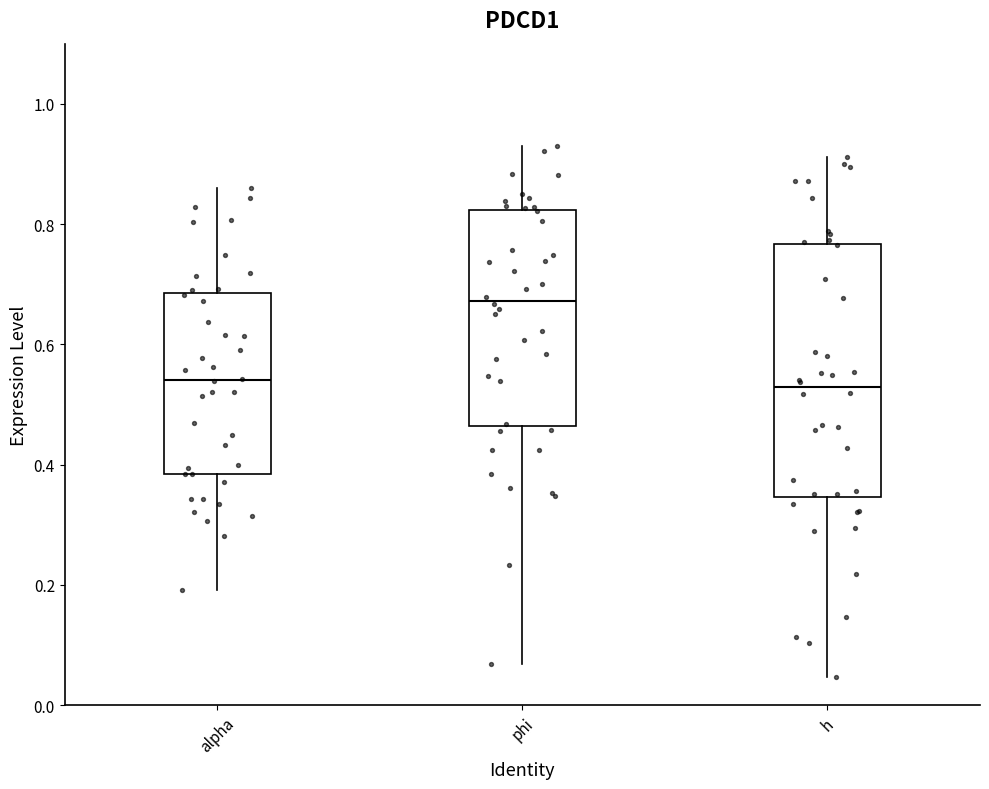

Reading left to right, transcribe this box plot: for each box, give where its median line is, the range the box spans, and where its two whiskers end, as read against the y-axis. The values are not printed on the chart, so give them approximately, as read against the axis.

alpha: median 0.54, box 0.38 to 0.68, whiskers 0.20 to 0.86
phi: median 0.68, box 0.46 to 0.82, whiskers 0.06 to 0.92
h: median 0.52, box 0.34 to 0.76, whiskers 0.04 to 0.92